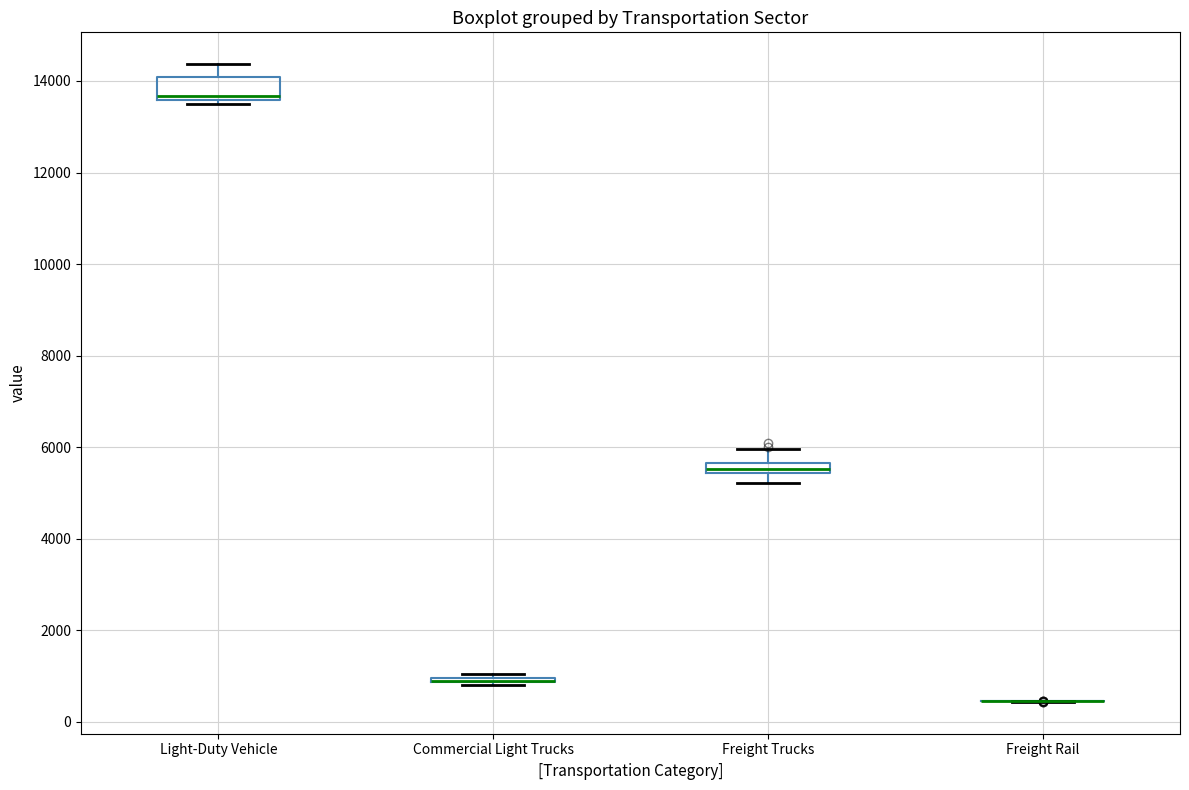

Comparing the boxes themselves (not the whiskers), which one is the tallest?

Light-Duty Vehicle